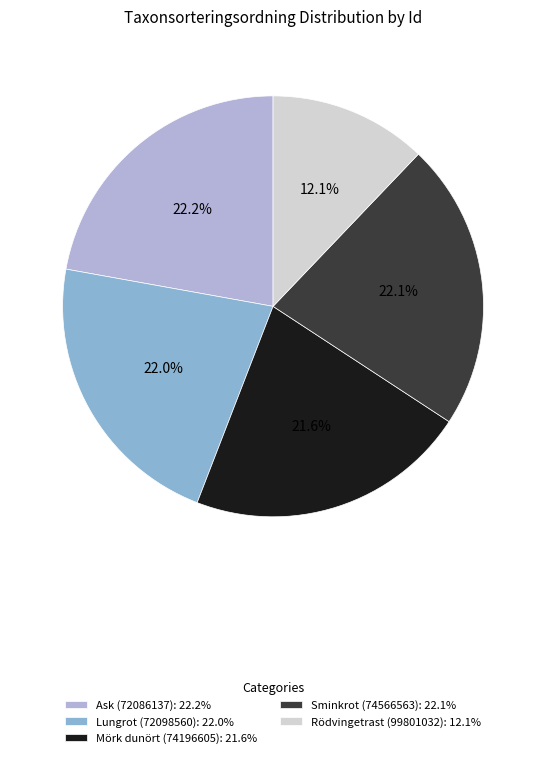

How many slices are in this pie chart?

5